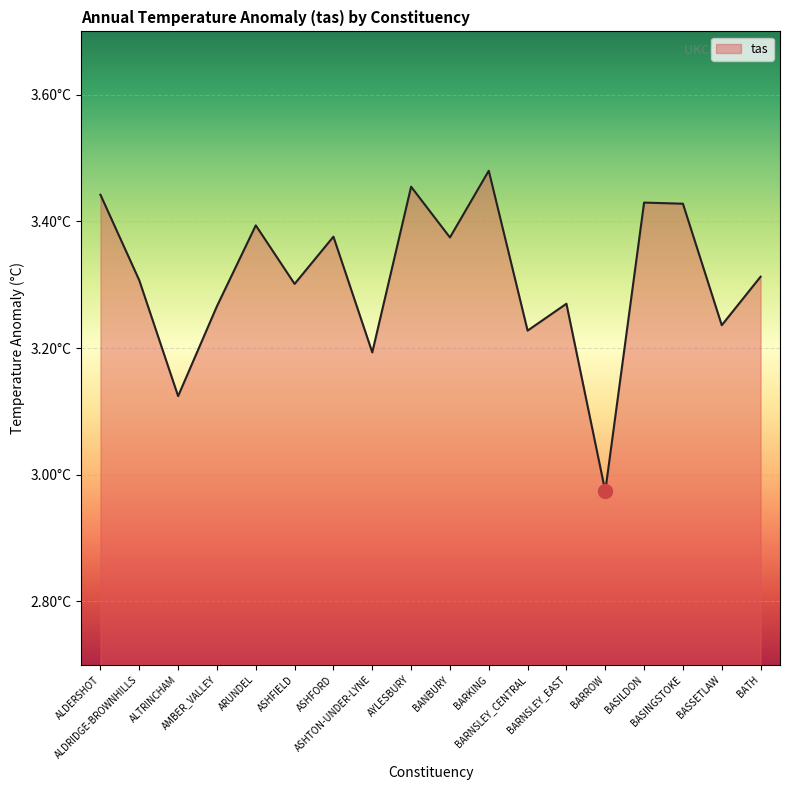

Is this an area chart (filled region under the line)?

Yes